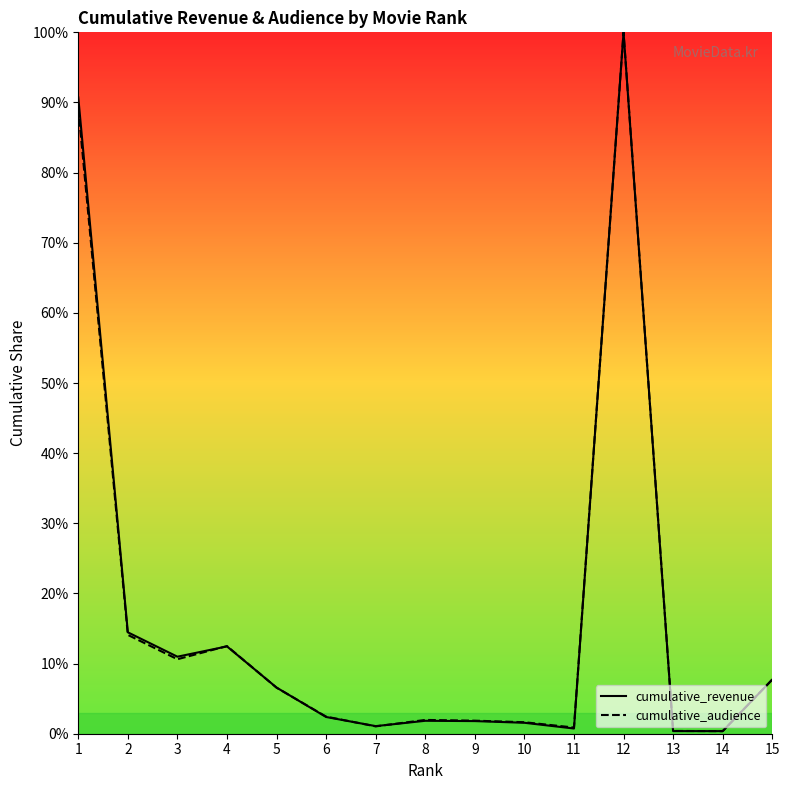

How many lines are shown in the chart?

2